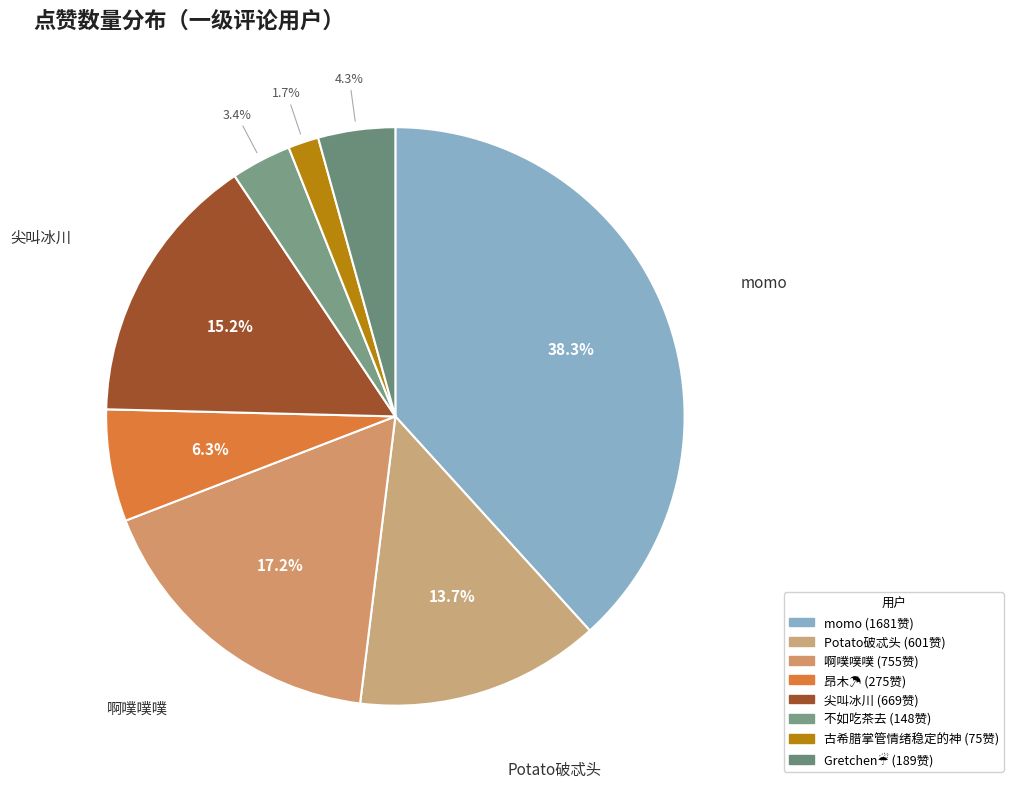

Is there a majority slice in this chart?

No